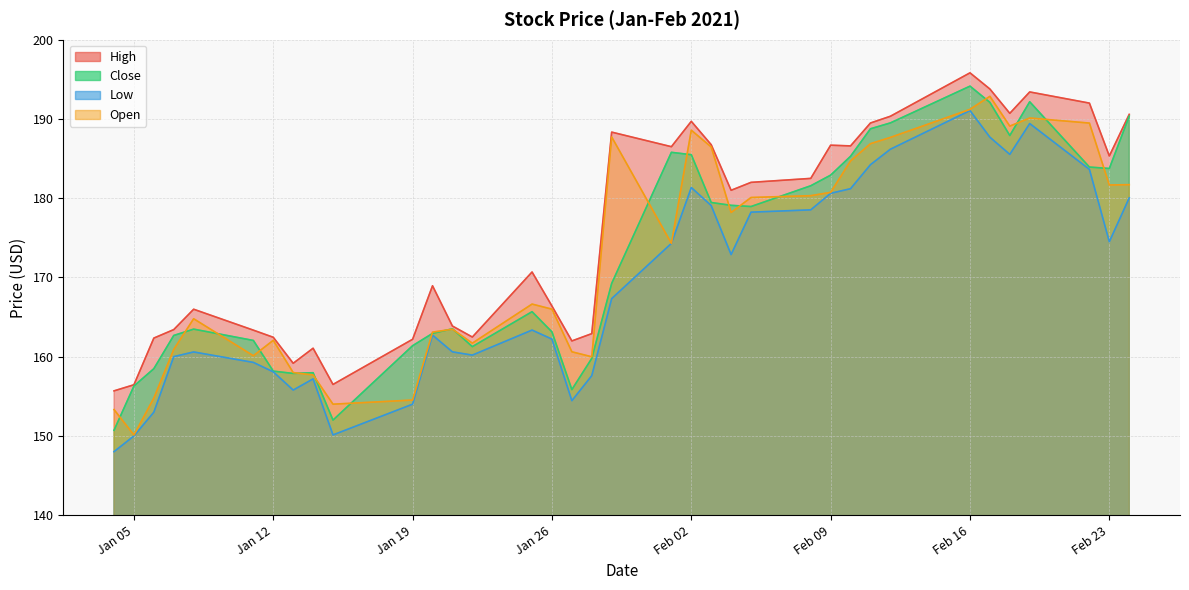

How many data points does each series have?

36